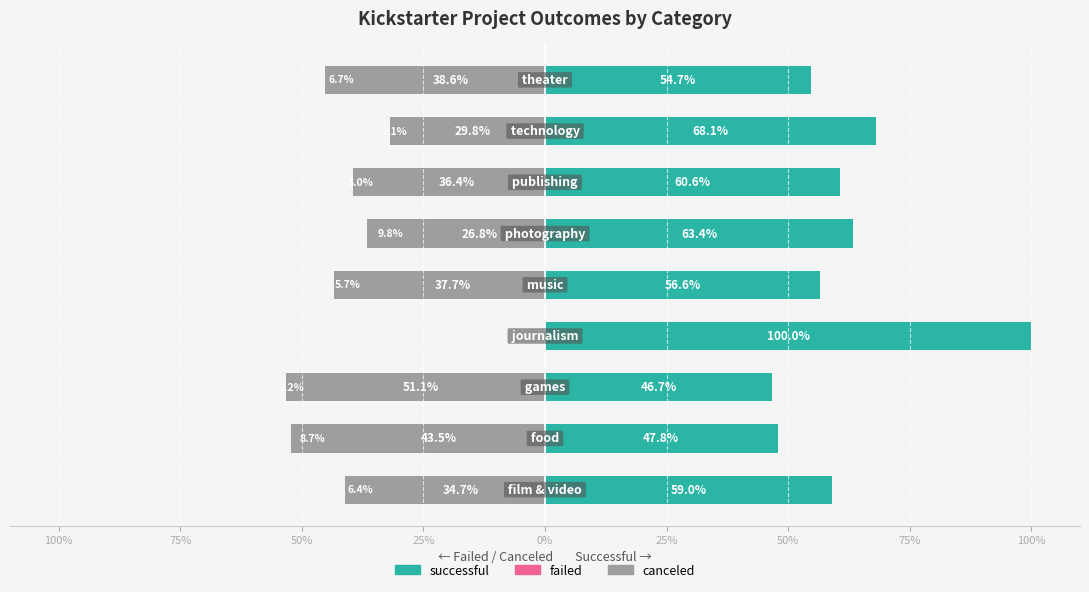

Does the chart contain stacked bars?

No